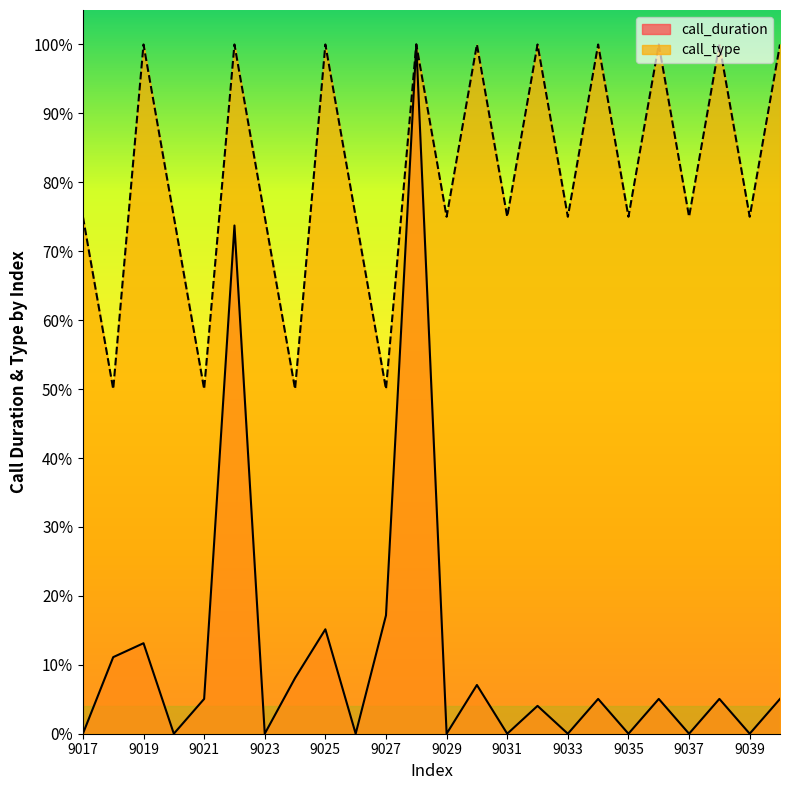

Where does the call_type series first go above 75?

9019